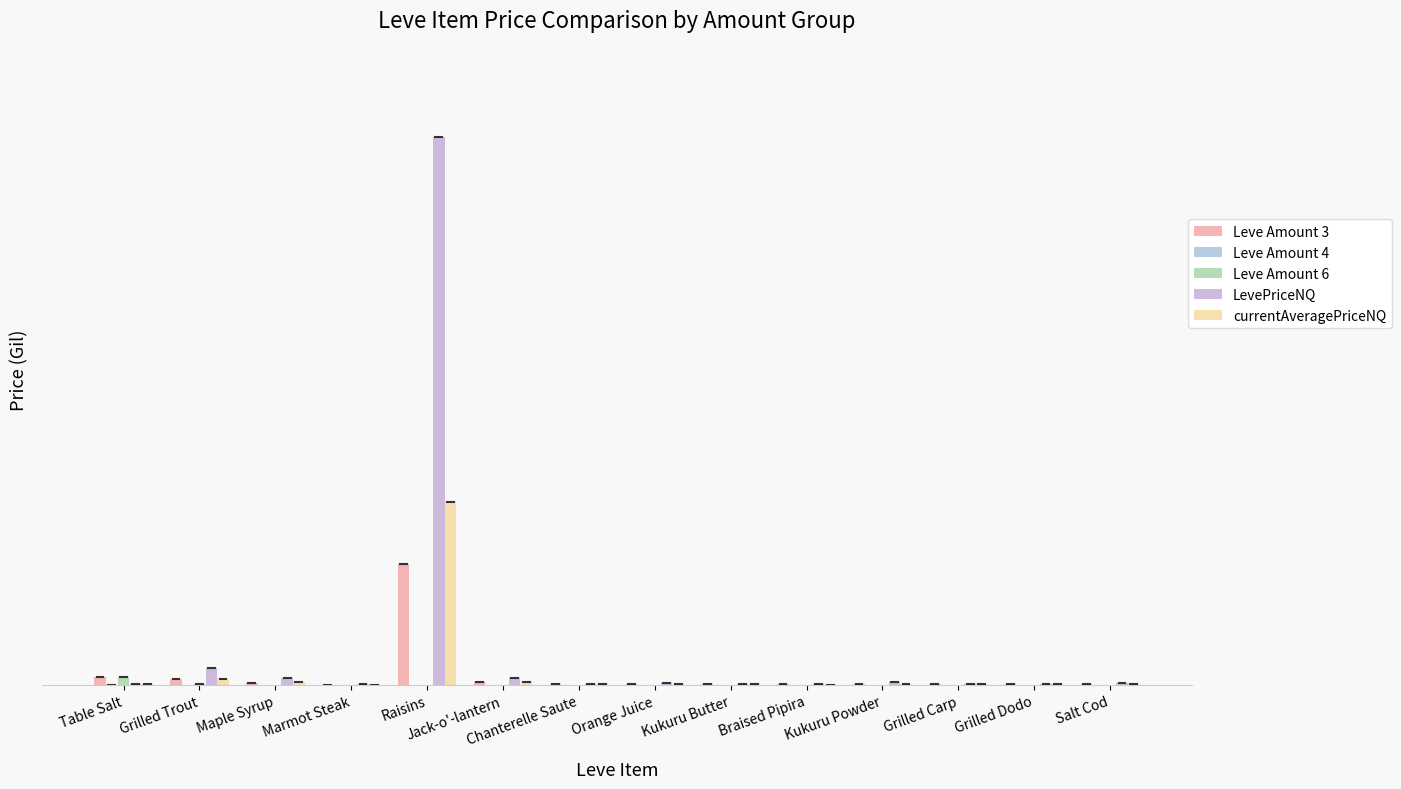

What is the minimum value for Leve Amount 3?

82.9